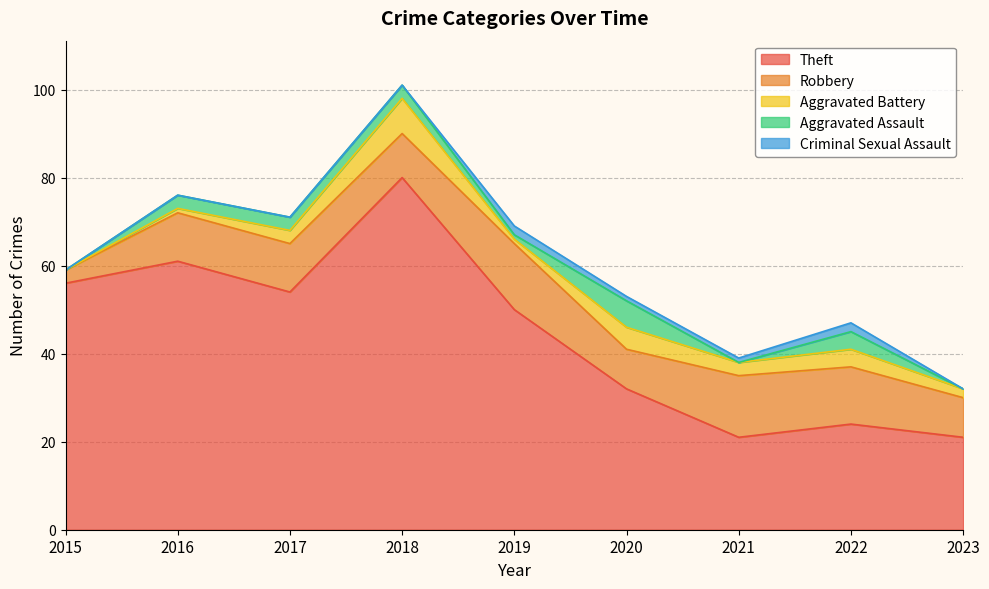

Which category has the highest value in the Robbery series?

2019